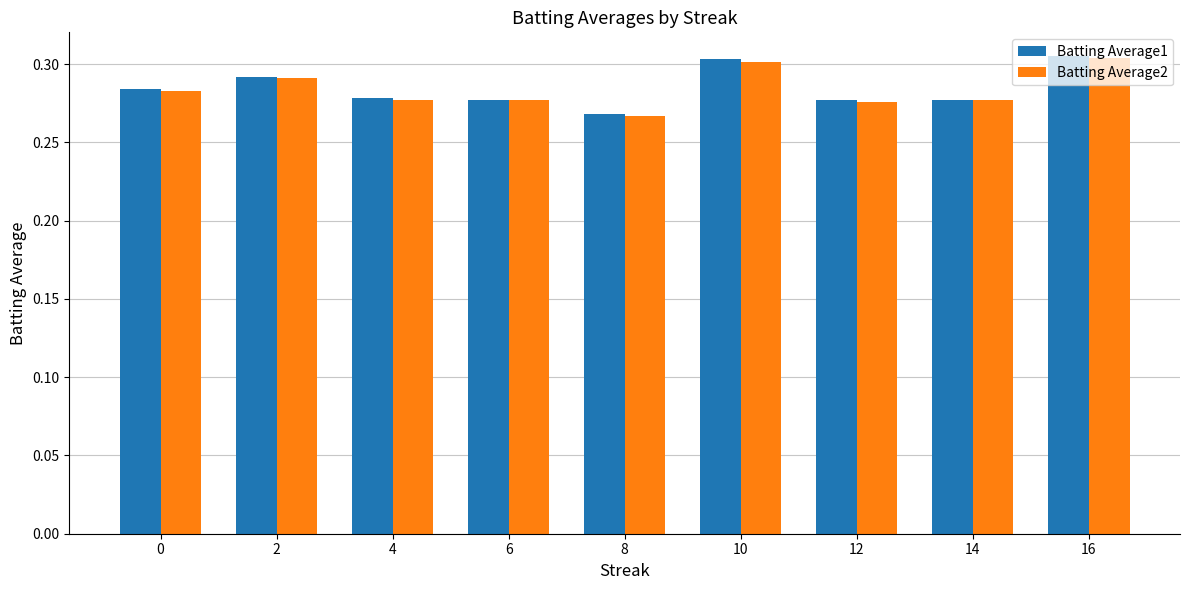

Is the value of Batting Average1 at 14 greater than the value of Batting Average2 at 16?

No